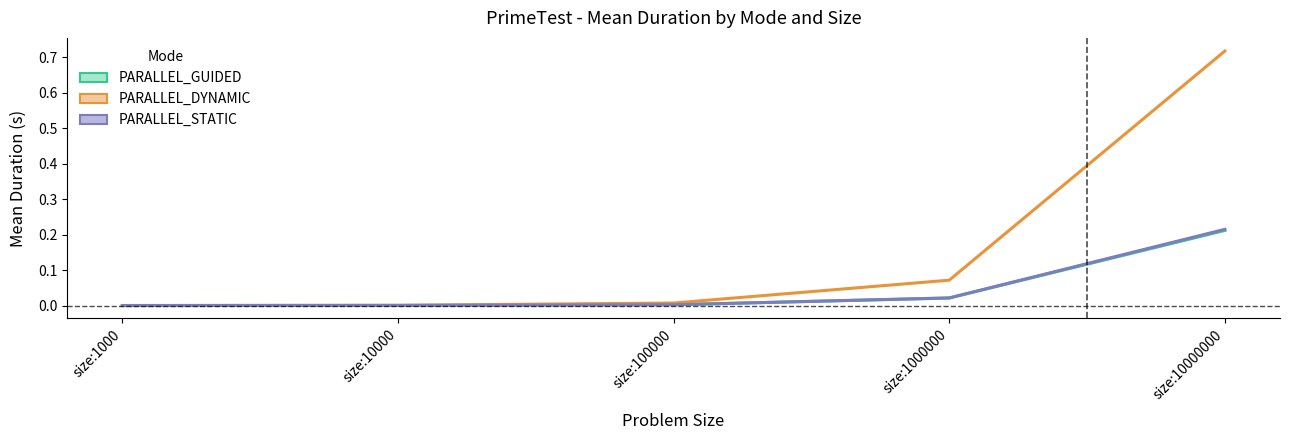

What is the total value across all series at size:1000000?

0.1